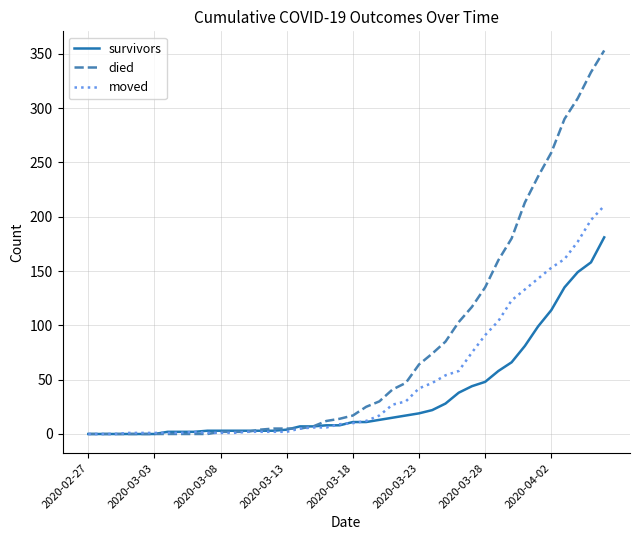

Does the chart have visible grid lines?

Yes